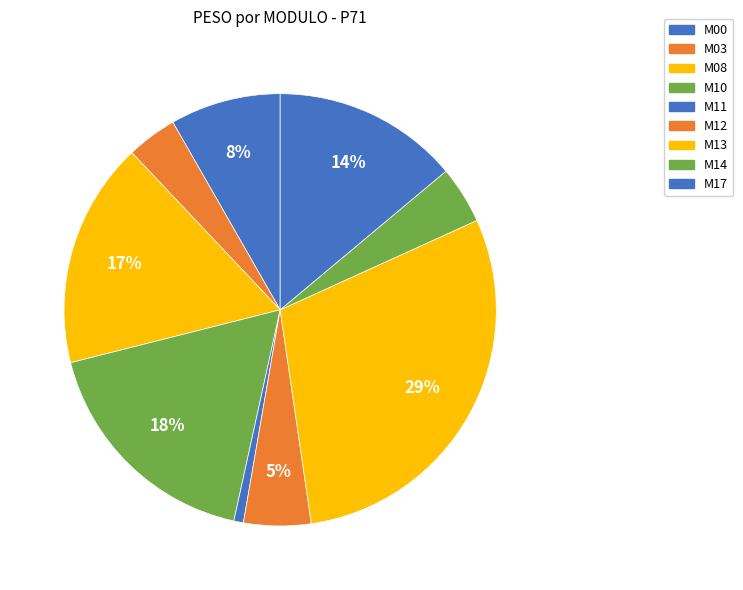

Which category has the smallest portion of the pie?

M11